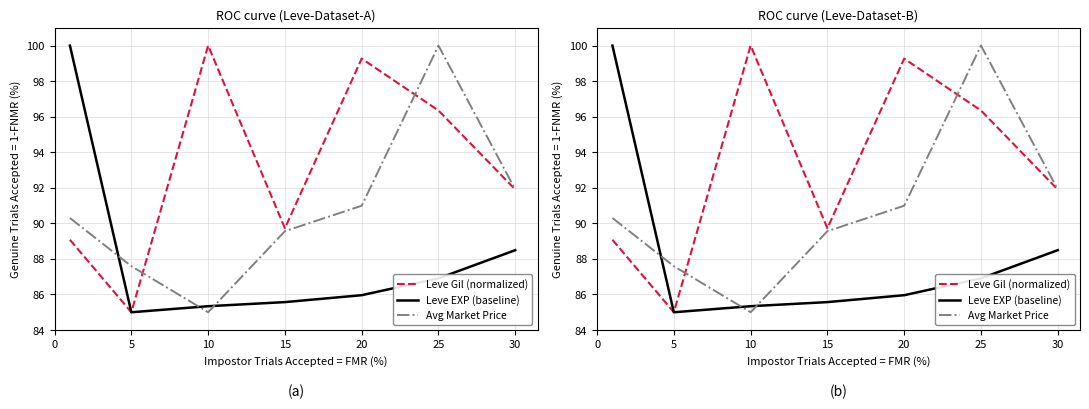

What is the total value across all series at 30?

272.3